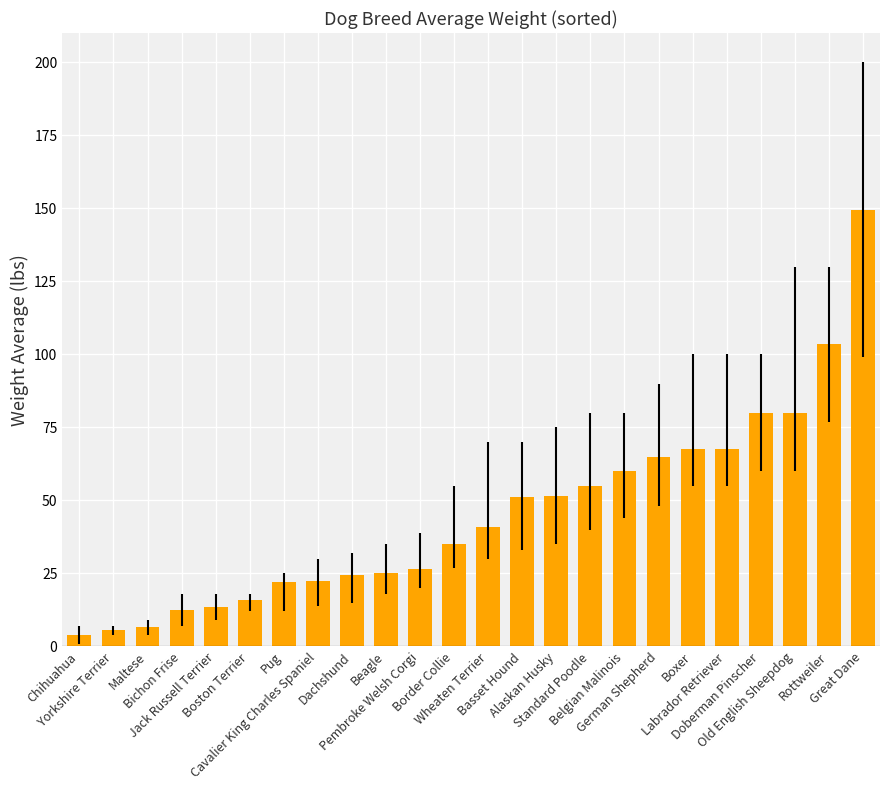

How many bars are there in total?

24